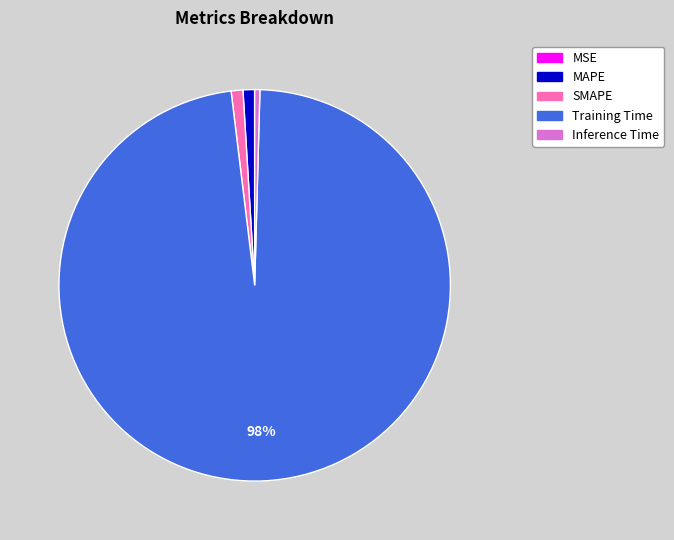

To the nearest percent, what portion does SMAPE represent?

1%